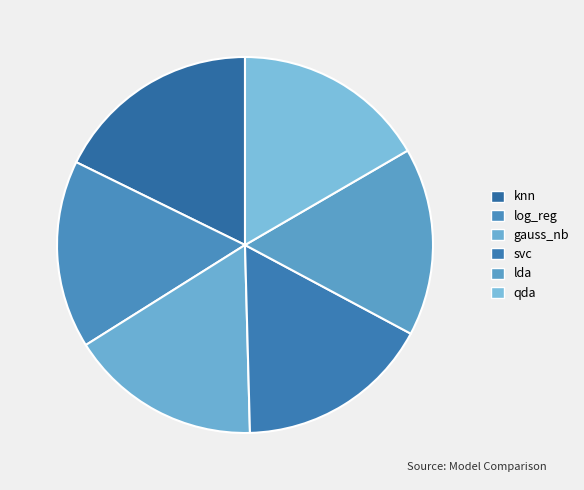

Count the number of slices in the pie.

6